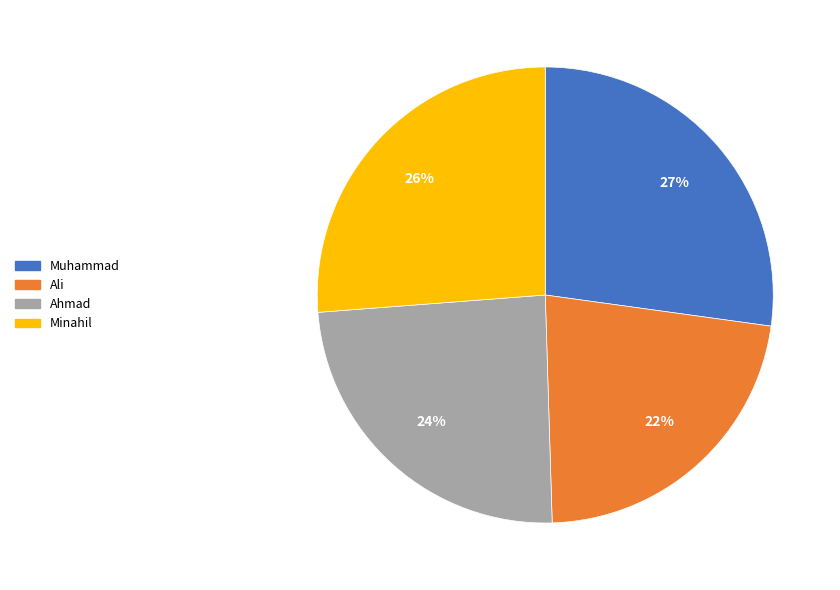

To the nearest percent, what portion does Muhammad represent?

27%